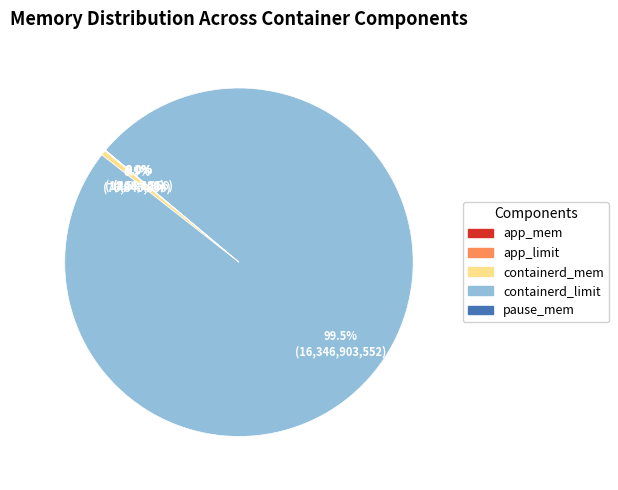

What percentage is NOT represented by containerd_mem?

99.5%